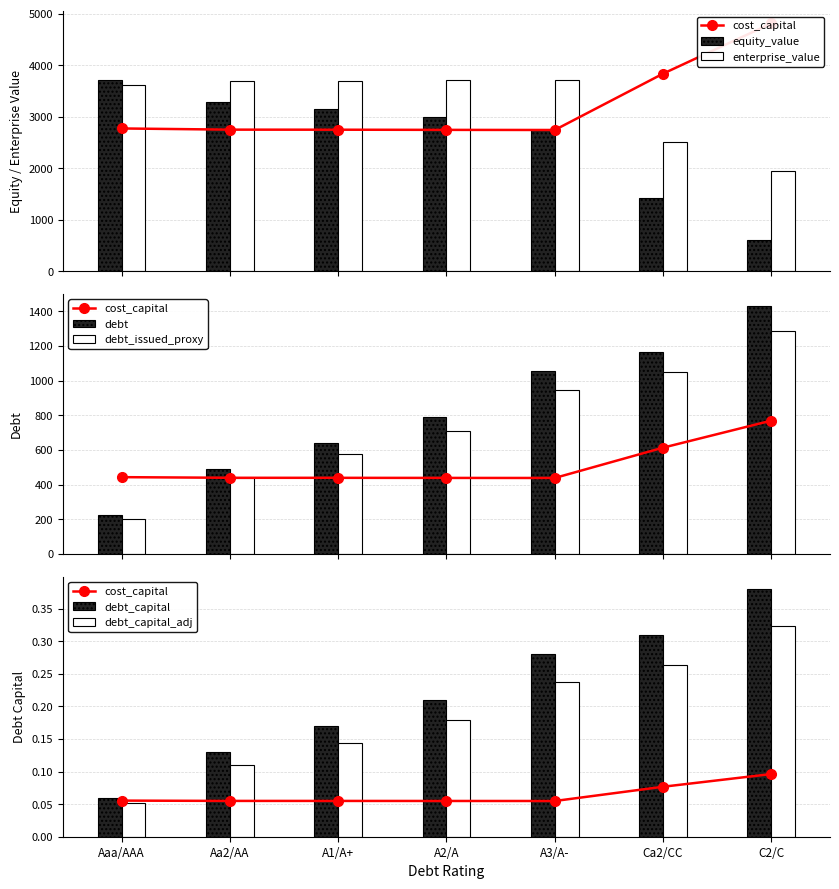

What is the average value of the enterprise_value series?

3264.9